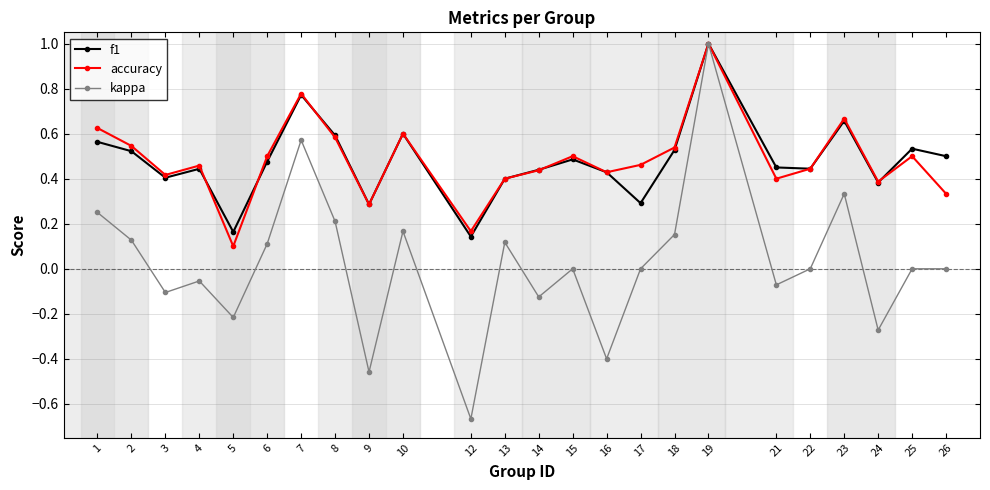

In accuracy, how many points are higher than both neighbors (excluding endpoints)?

7